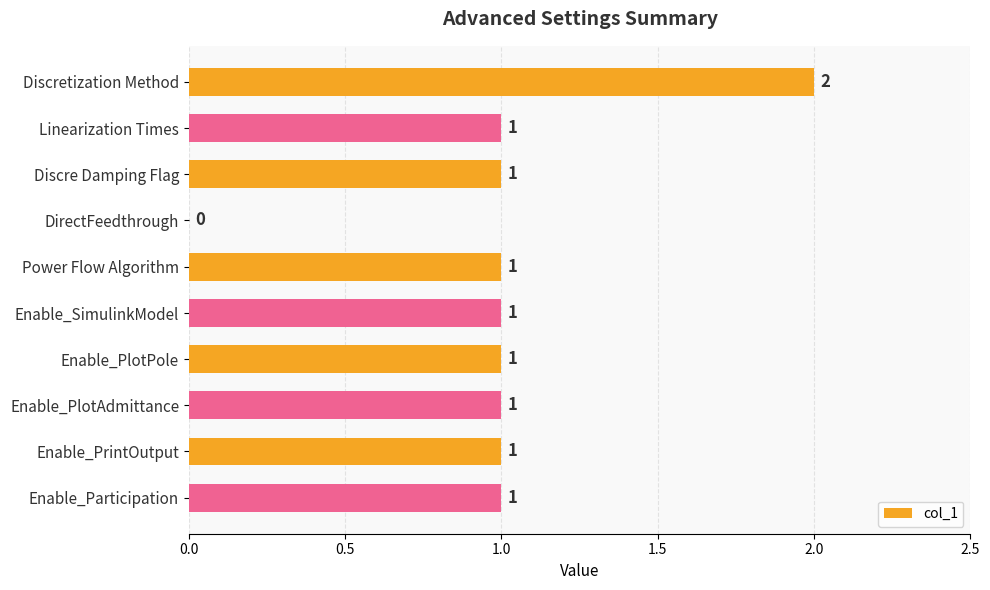

True or false: the data shows 1 at Enable_Participation.

True